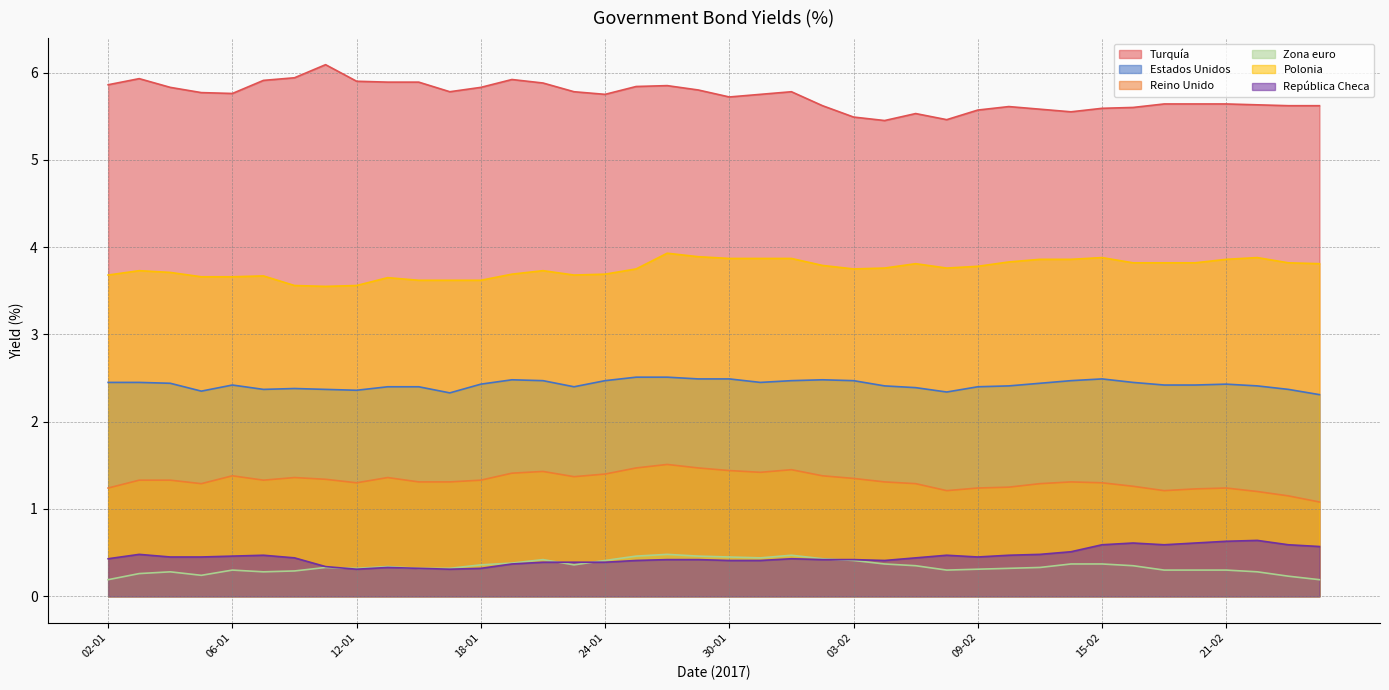

At which category does Estados Unidos reach its first local peak?

06-01